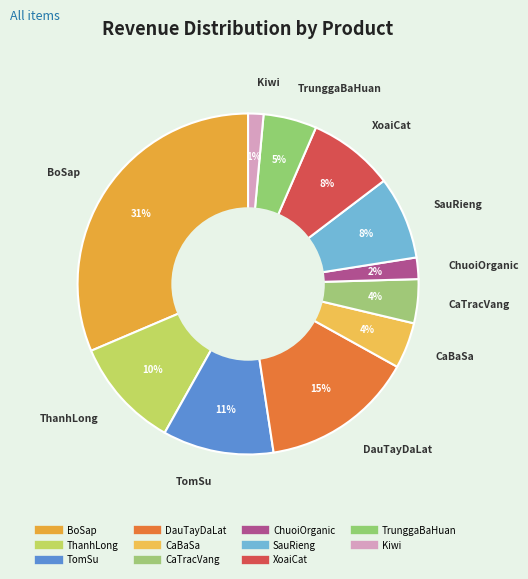

Is there a majority slice in this chart?

No